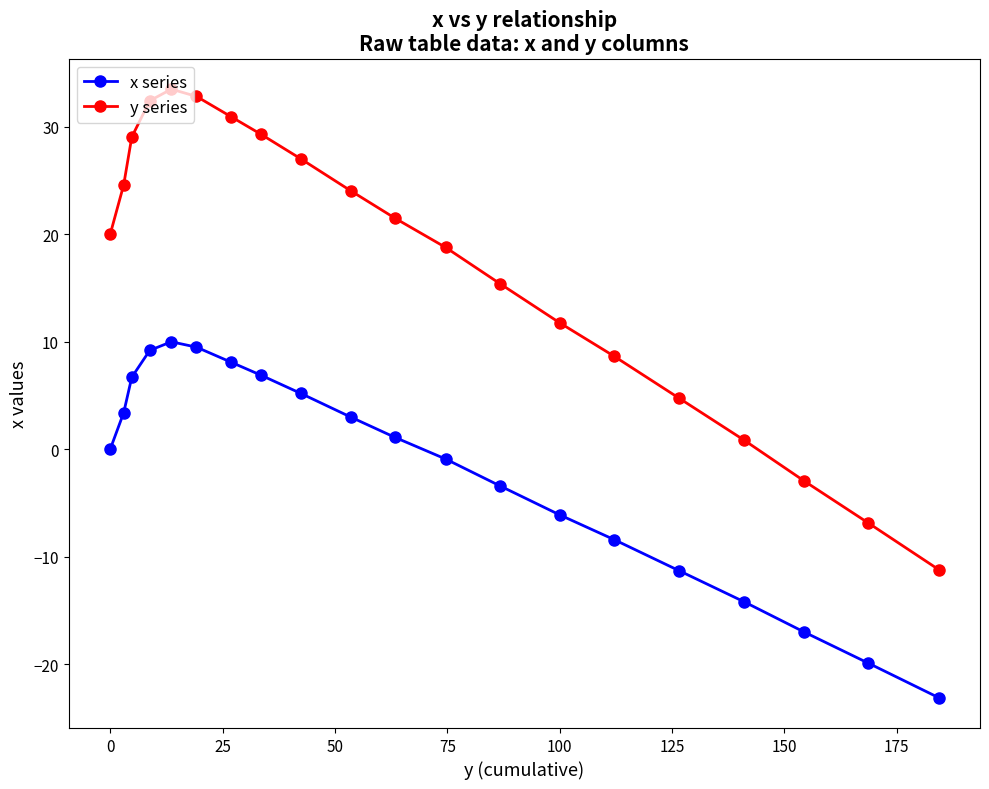

What is the greatest value displayed?

33.5